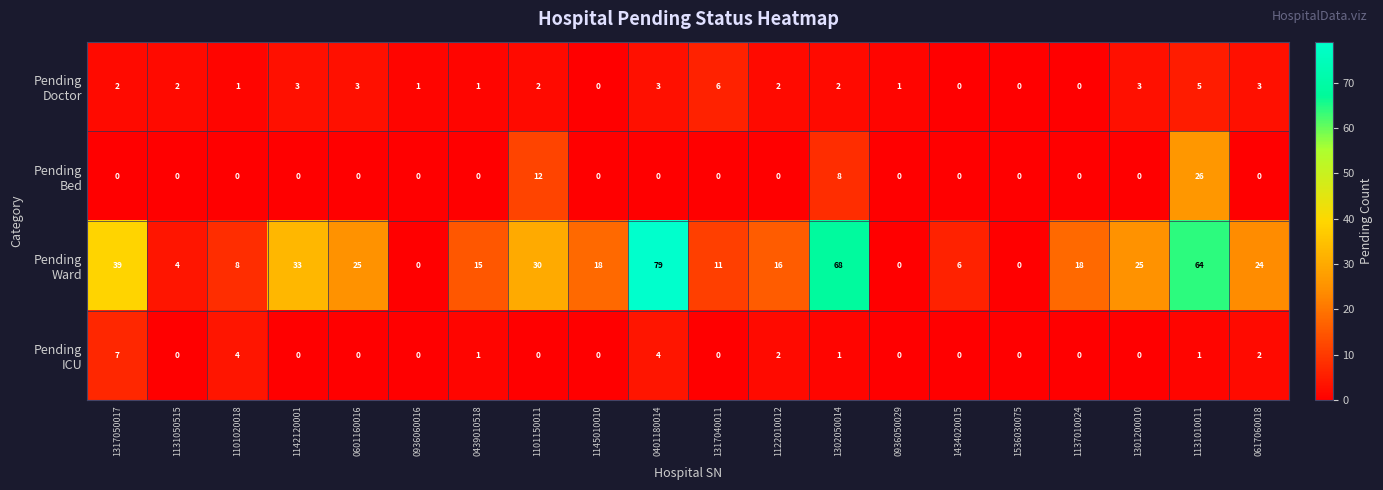

At how many categories does at least one series exceed 21?

9